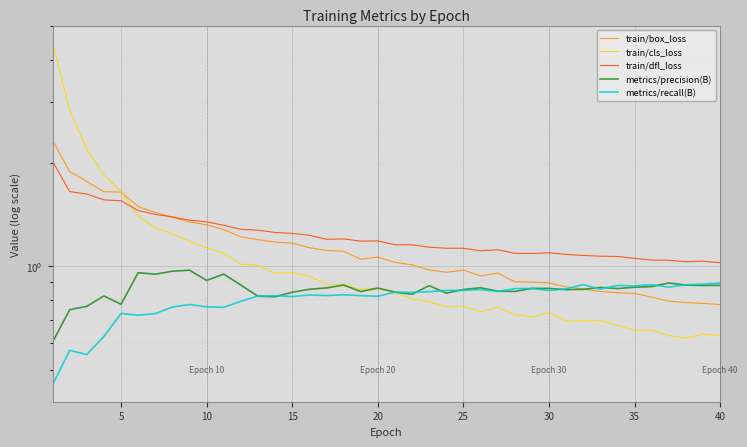

What is the average value of the train/dfl_loss series?

1.2